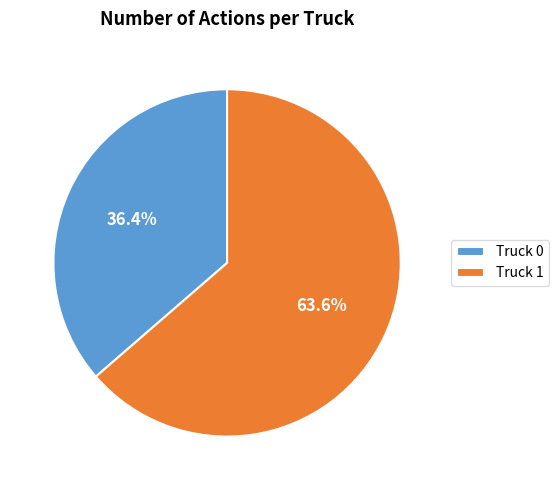

Does any single category account for the majority?

Yes